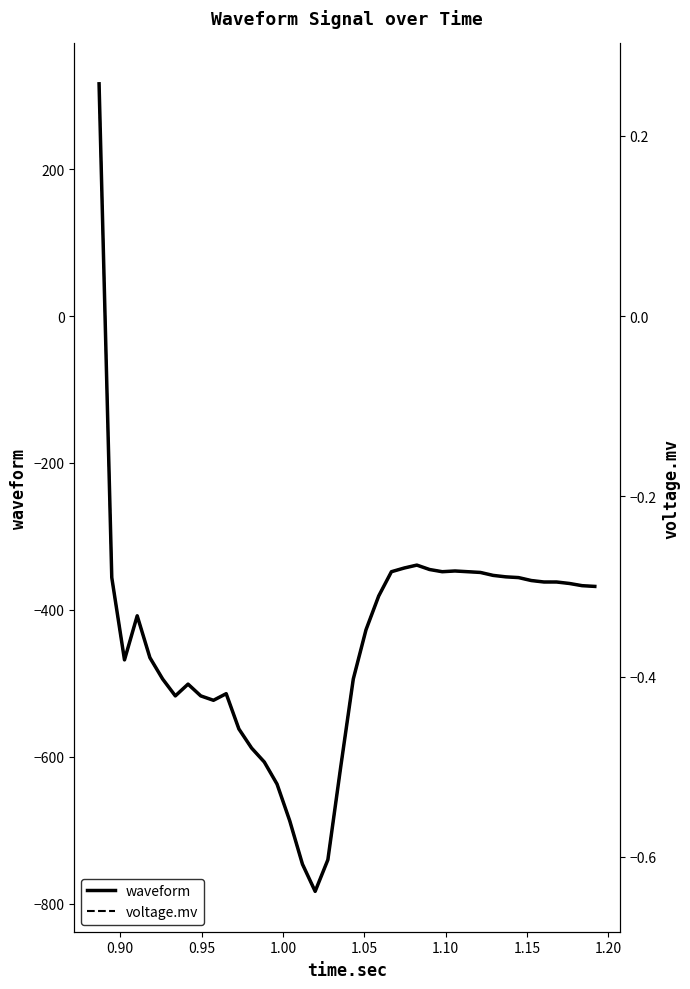

Does the chart display data point markers on the line(s)?

No